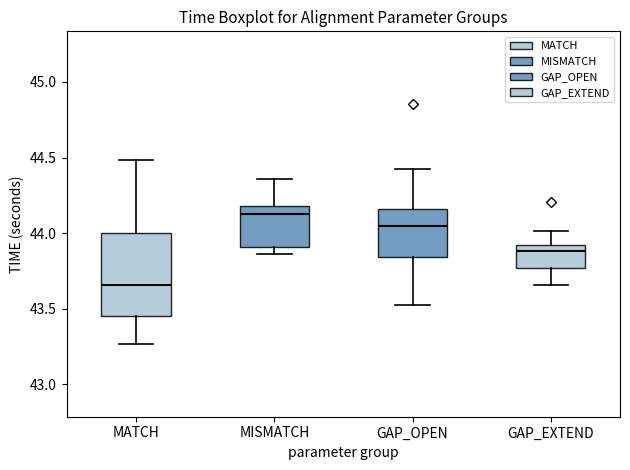

Where is the upper edge of the box for GAP_EXTEND on the y-axis? The values are not printed on the chart, so give them approximately, as read against the axis.

43.90